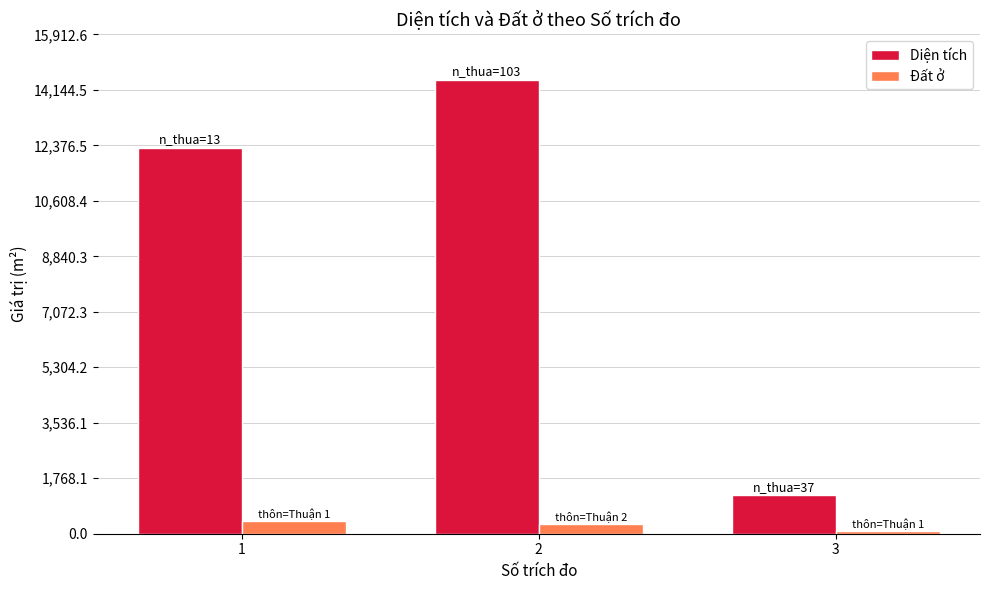

What are all the series names shown in the legend?

Diện tích, Đất ở